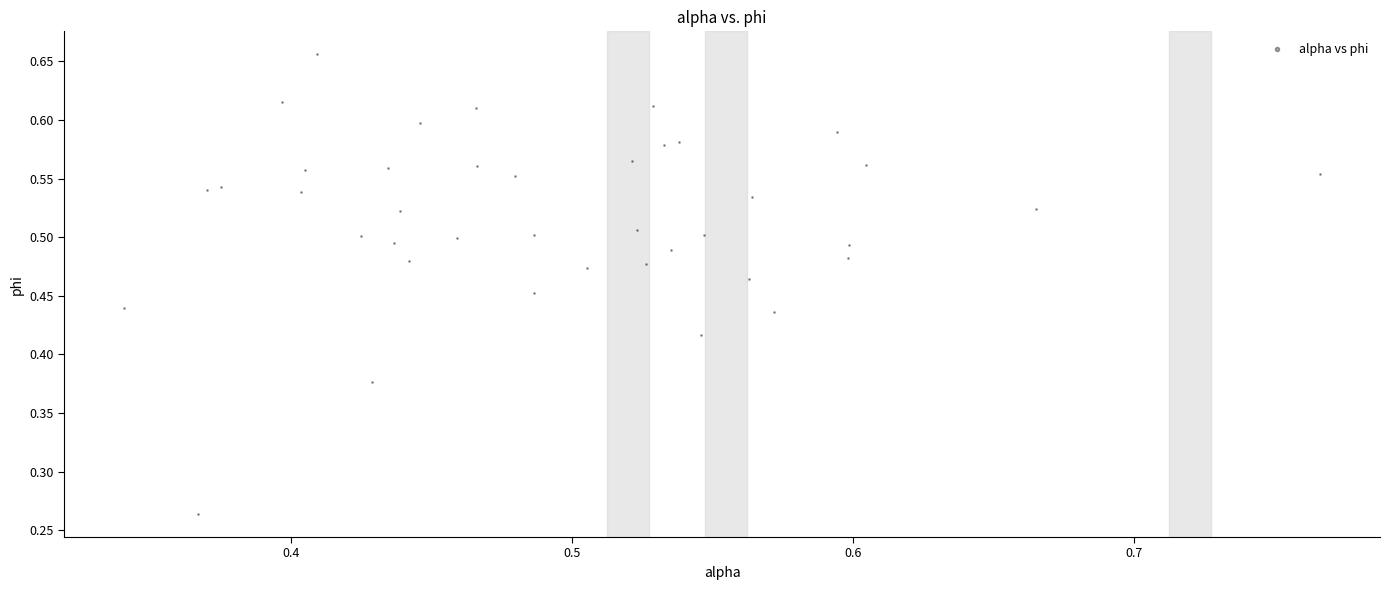

How many data points are displayed?

40